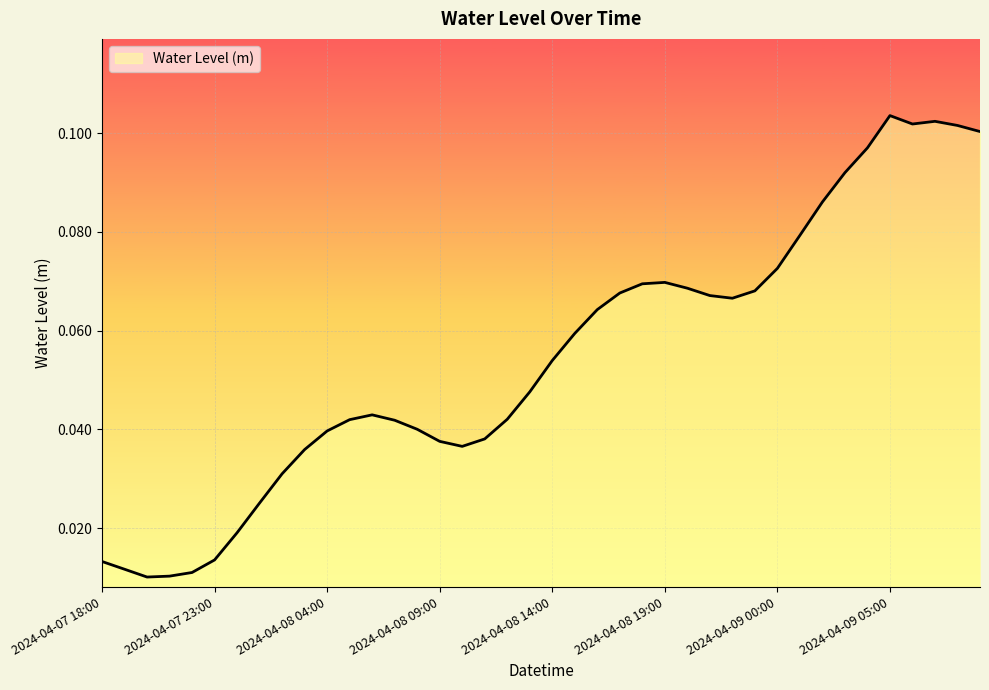

Does the chart have visible grid lines?

Yes